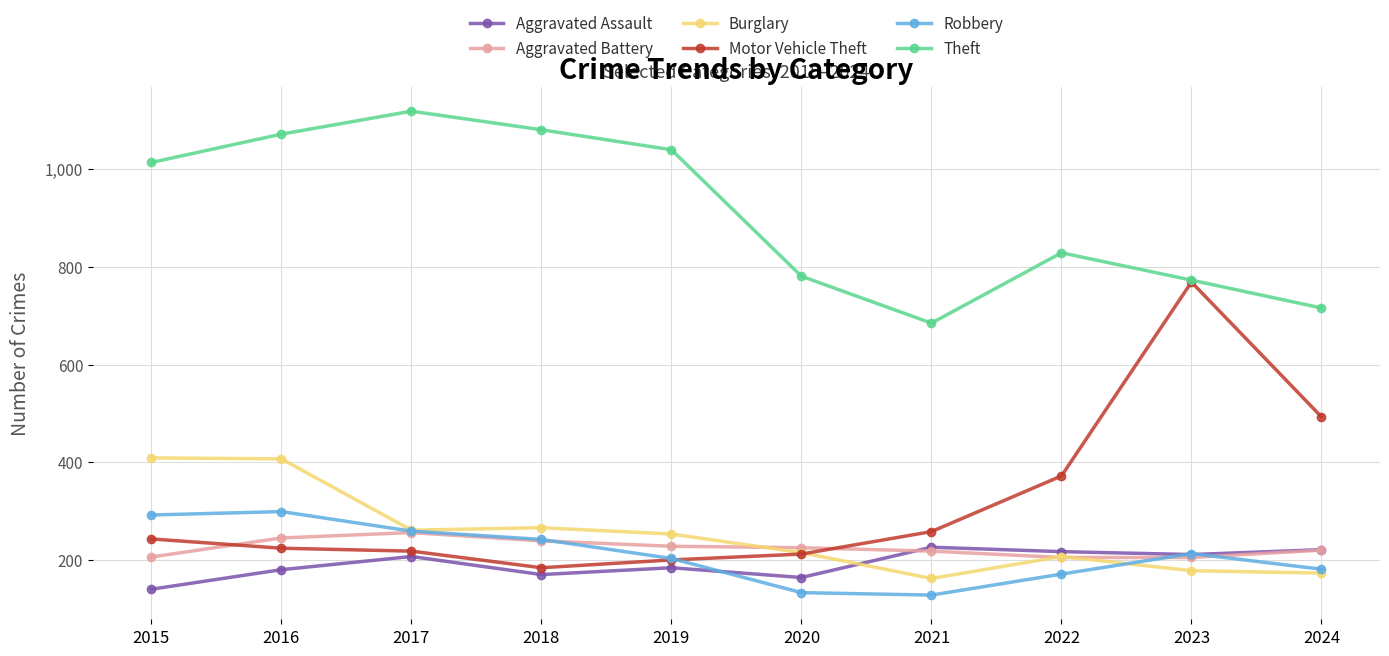

Does the chart have visible grid lines?

Yes